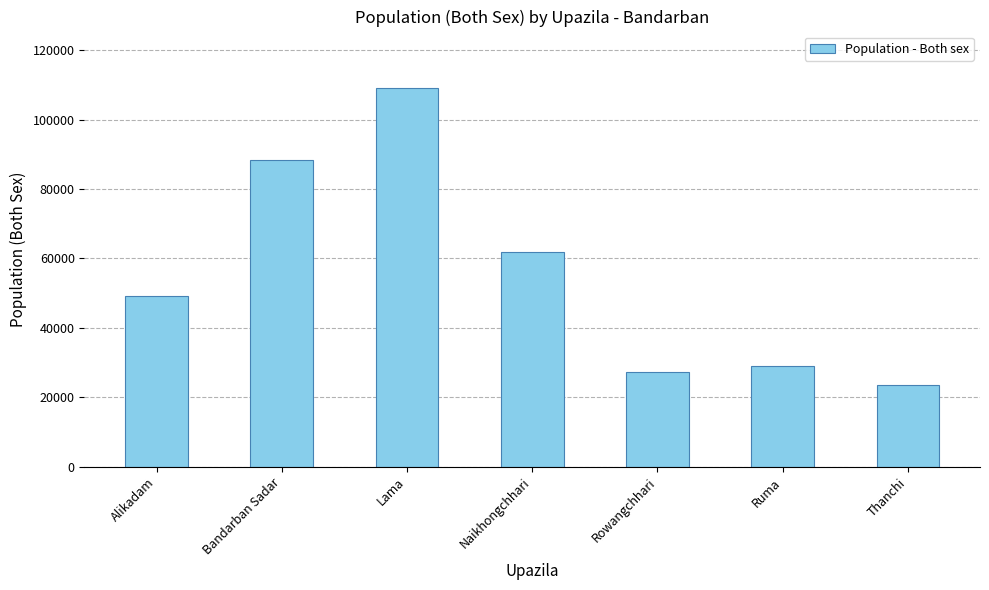

What value does the data have at Rowangchhari, to the nearest 100?

27300